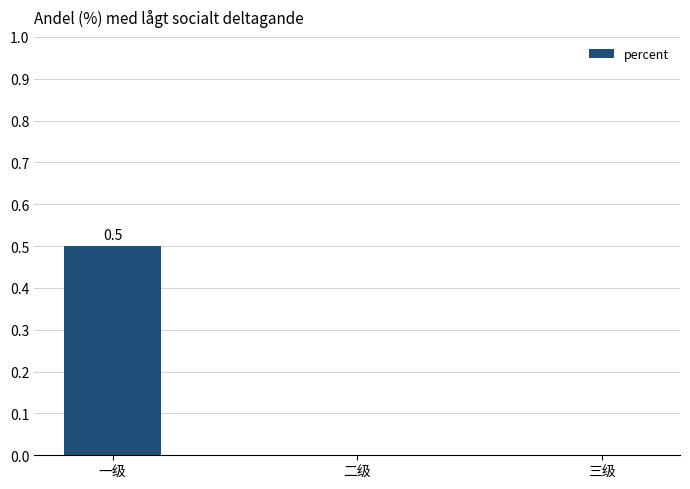

What is the change in value from 一级 to 三级?

-0.5